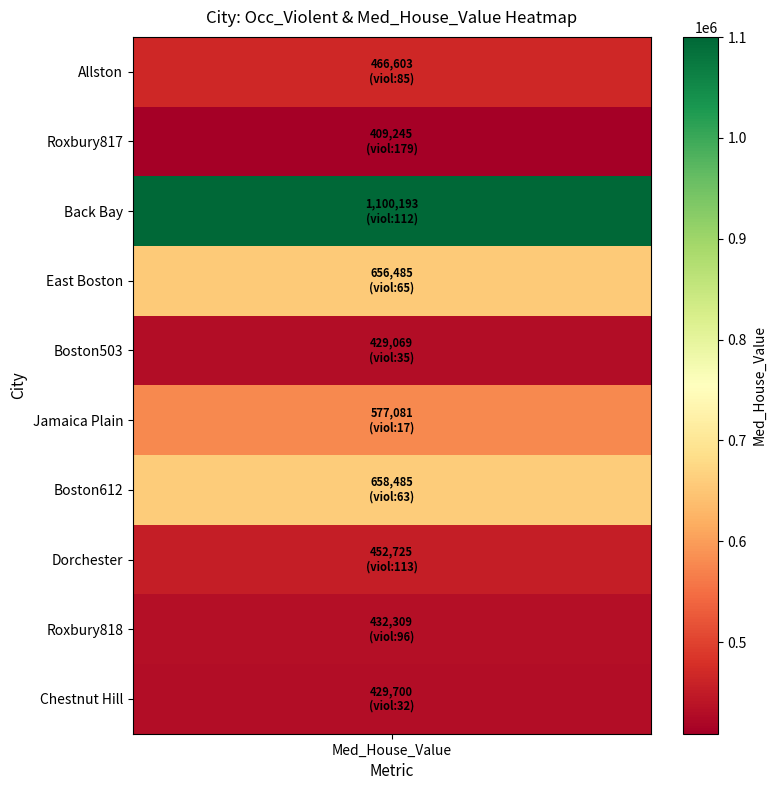

What is the minimum value shown in the chart?

17